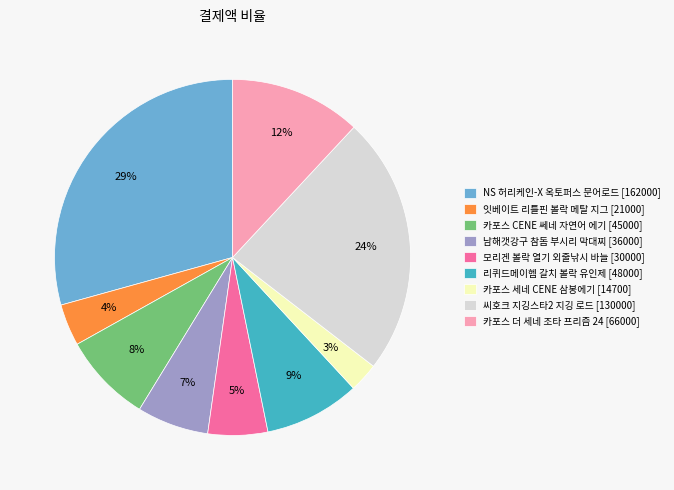

Does 남해갯강구 참돔 부시리 막대찌 represent more than half of the total?

No